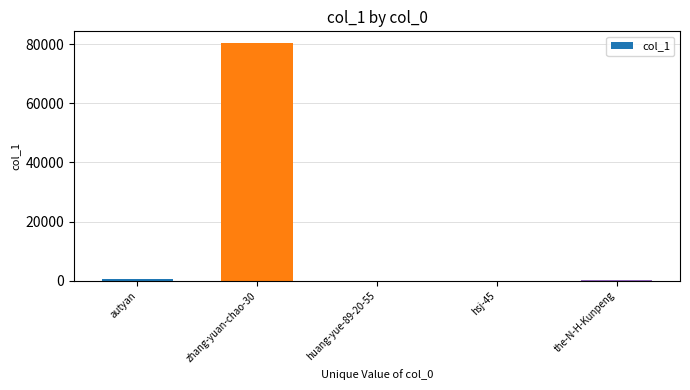

How many data points does each series have?

5